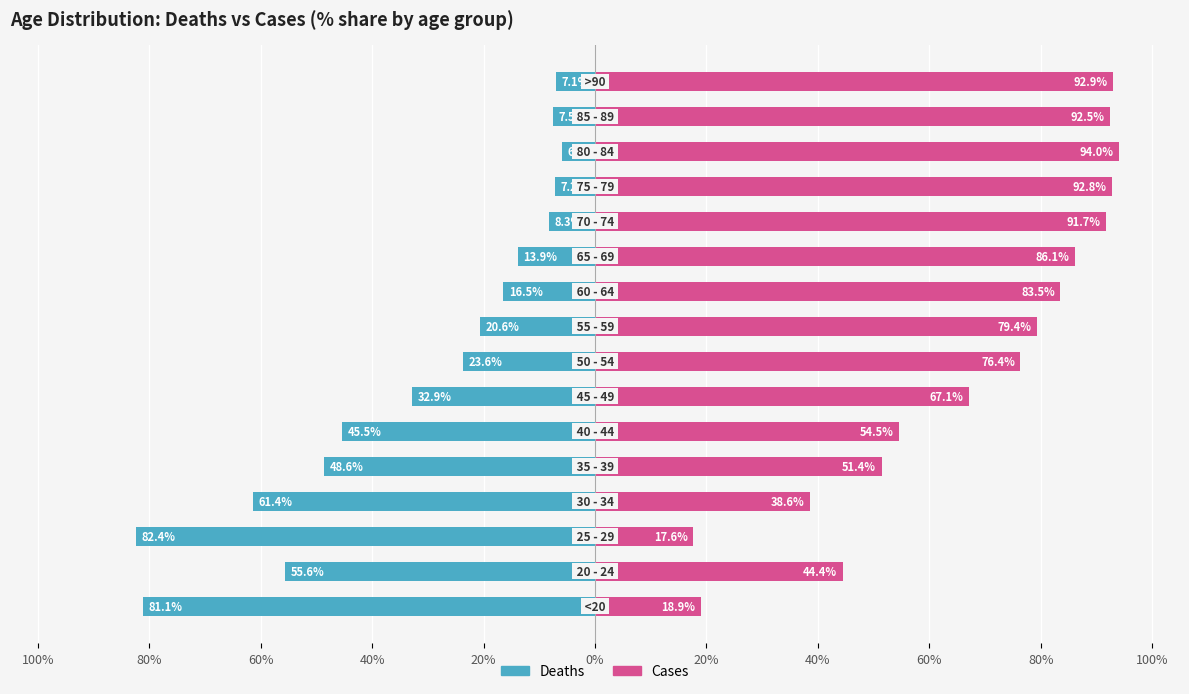

Which series has the widest spread of values?

Deaths